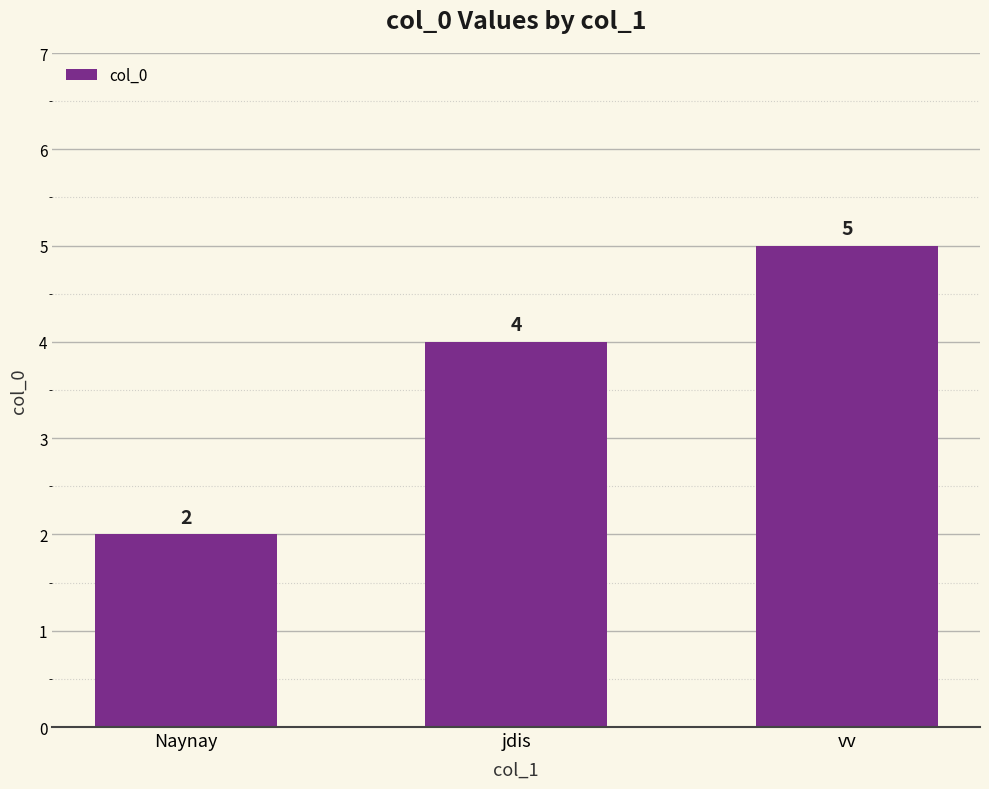

Reading left to right, extract all data points from this chart.

Naynay=2	jdis=4	vv=5